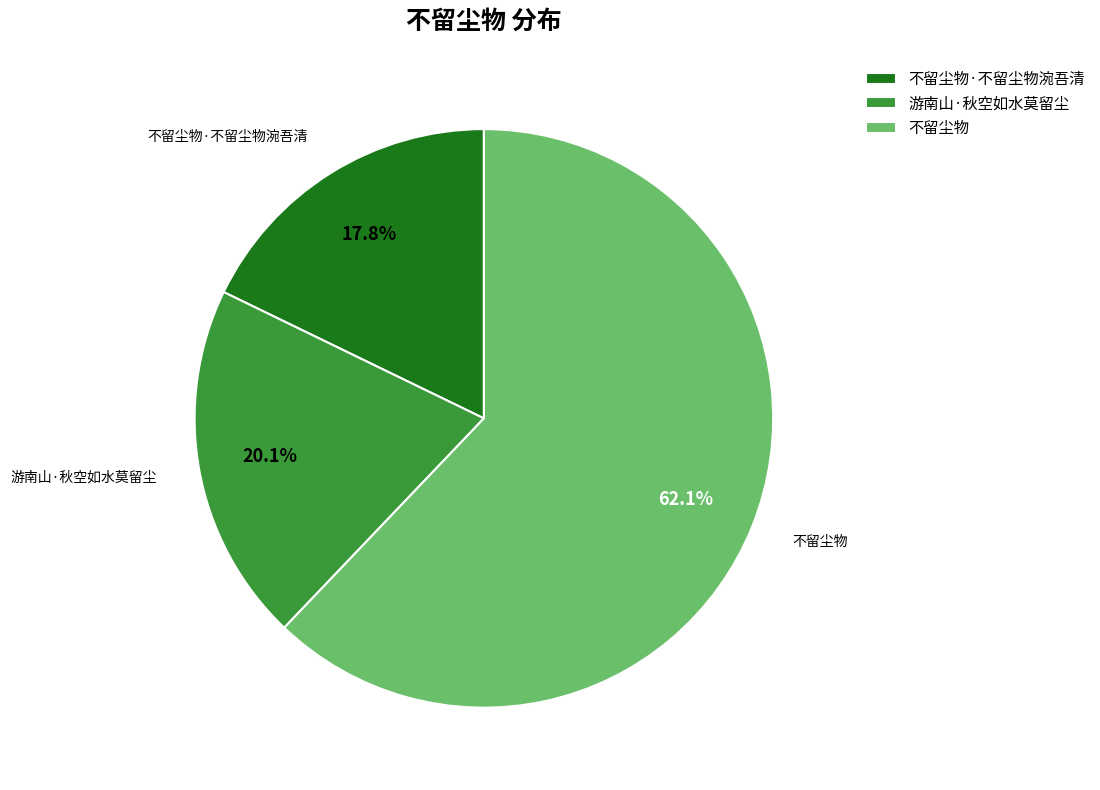

Count the number of slices in the pie.

3